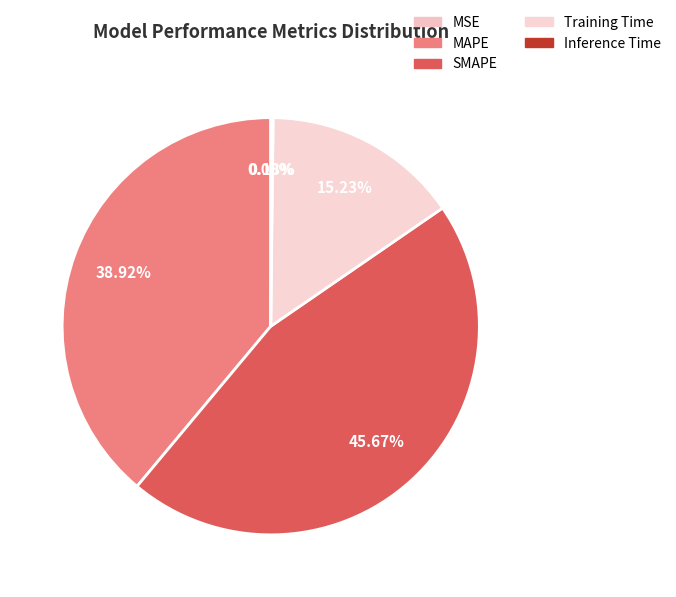

Which category has the biggest portion of the pie?

SMAPE